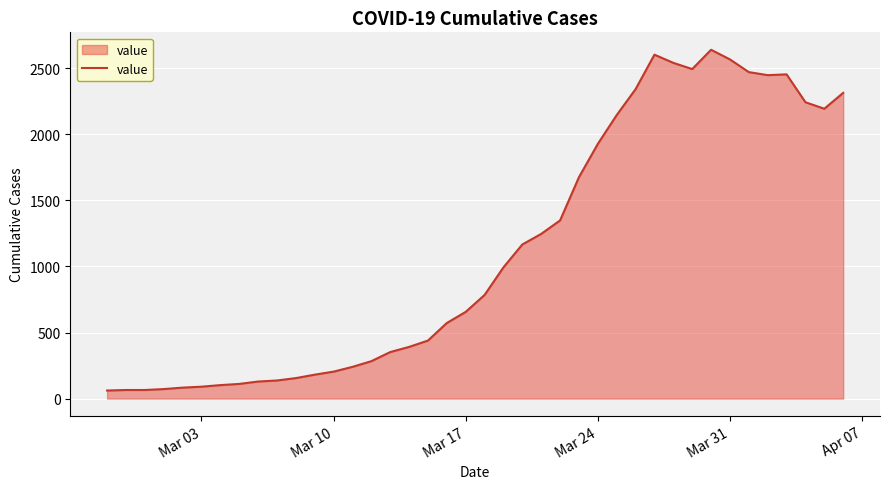

What is the difference between the maximum and minimum values?

2578